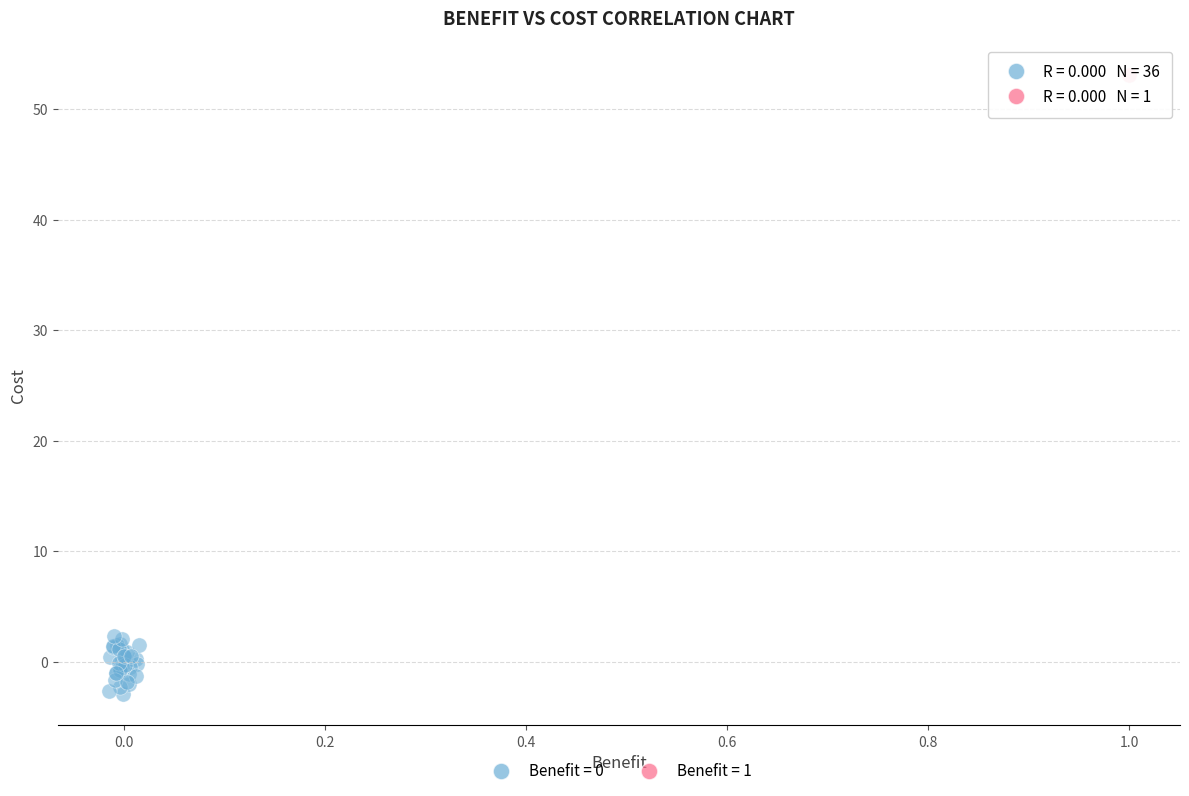

Which series contains the lowest Y value?

Benefit = 0